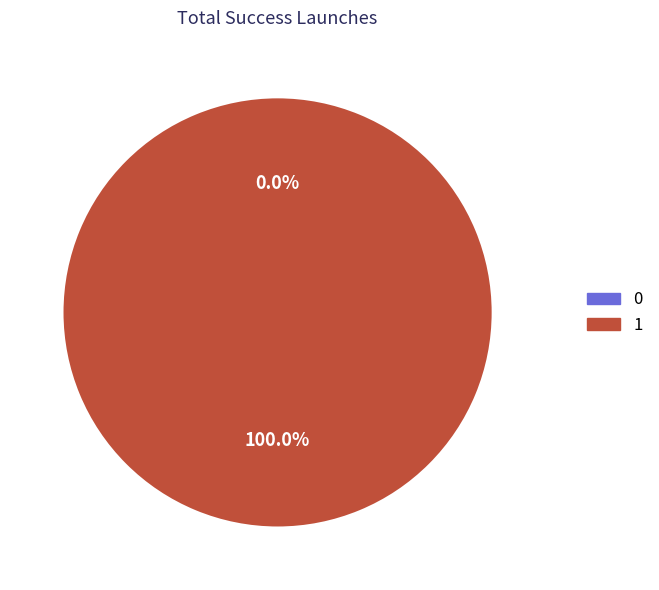

To the nearest percent, what portion does 1 represent?

100%